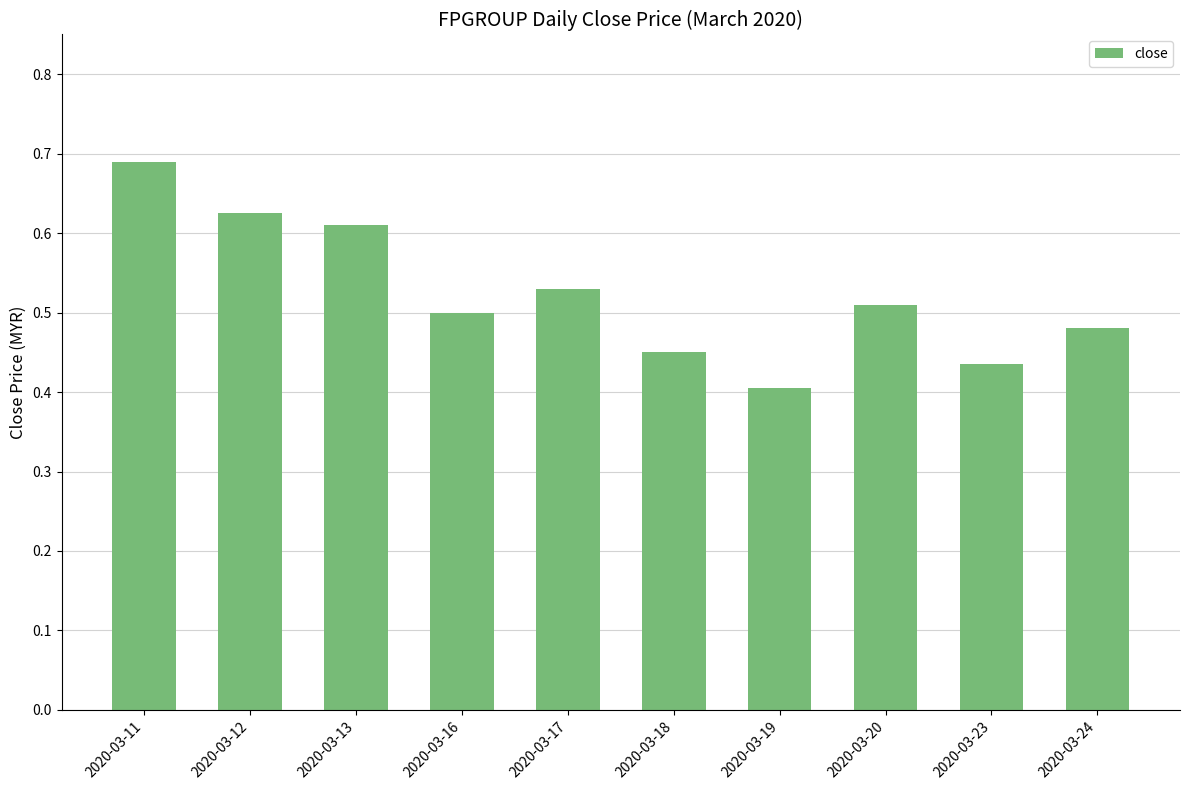

Between 2020-03-17 and 2020-03-18, which is larger?

2020-03-17